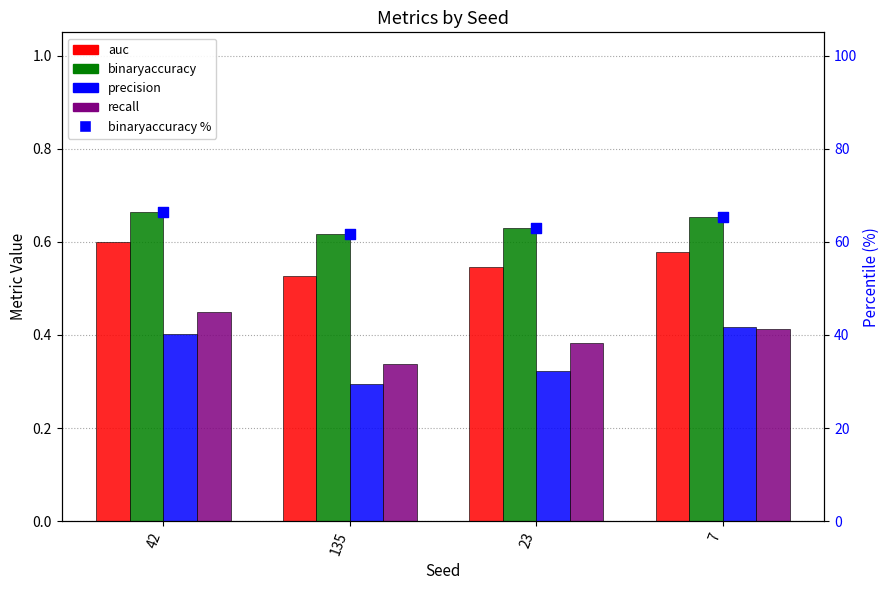

Which series has the largest total across all categories?

binaryaccuracy